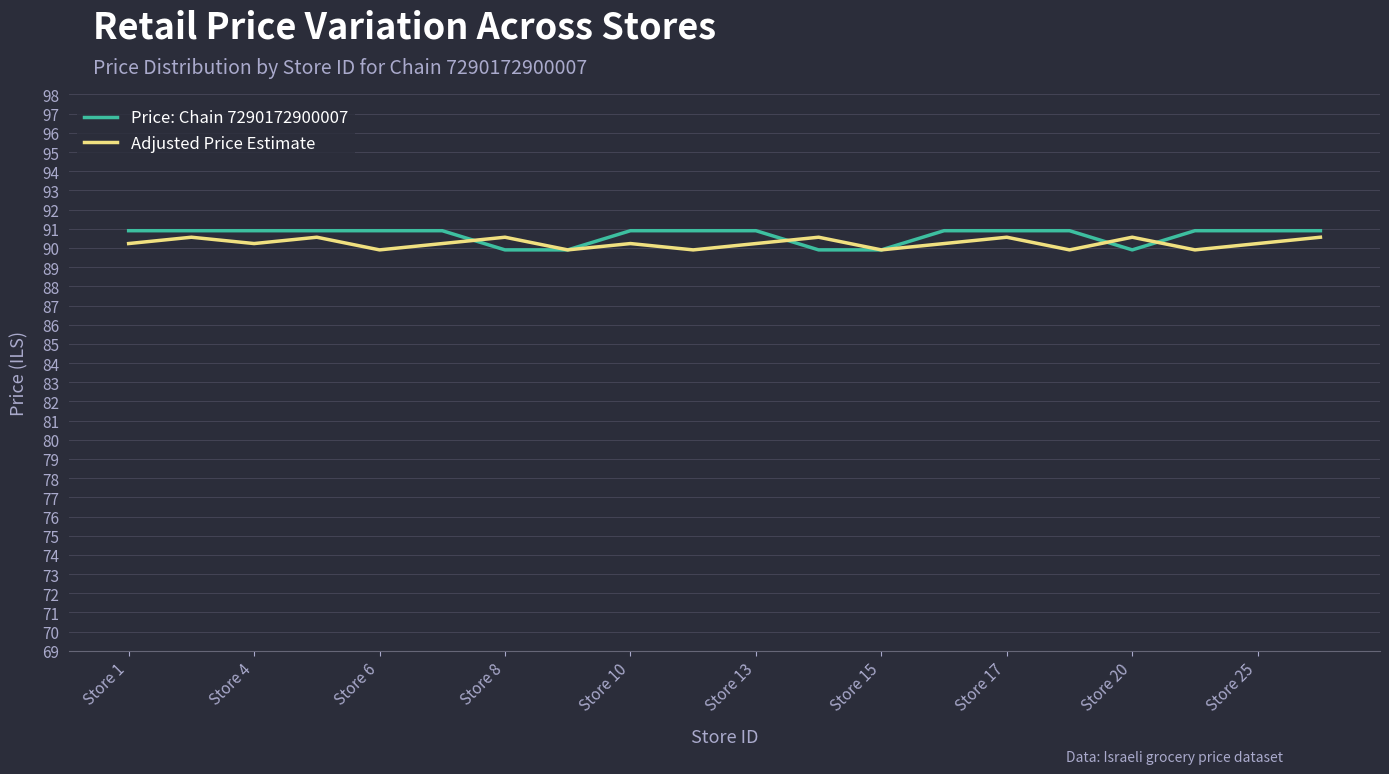

What is the highest value of the Price: Chain 7290172900007 series?

90.9